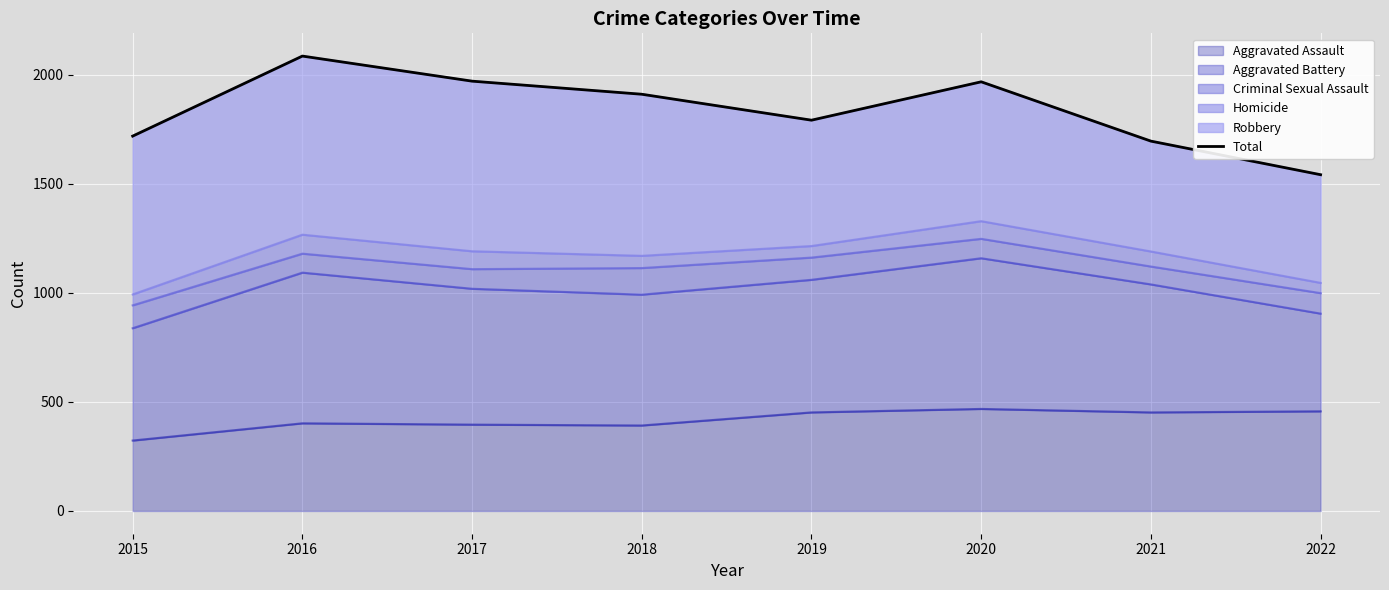

What is the ratio of the value at 2016 to the value at 2018?

1.1